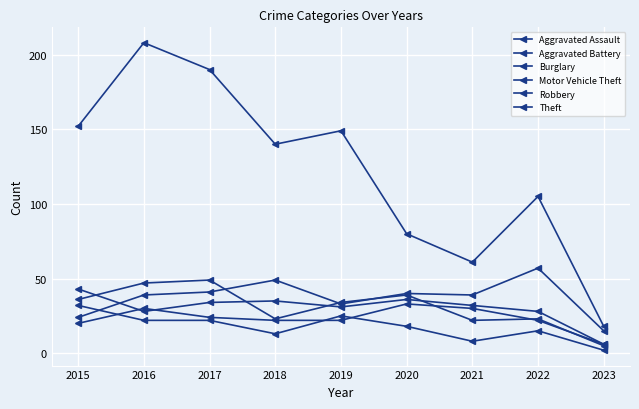

True or false: Aggravated Battery and Burglary cross at least once.

False